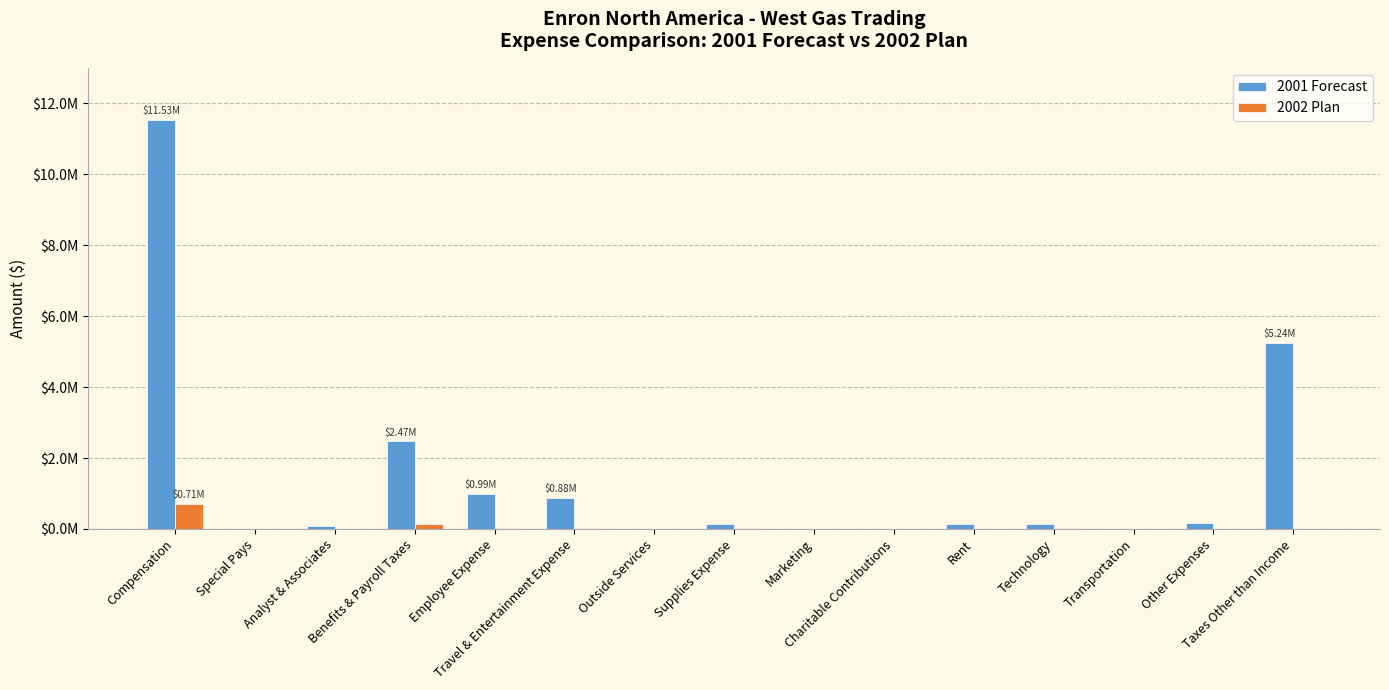

What is the label of the 8th bar from the left?

Supplies Expense